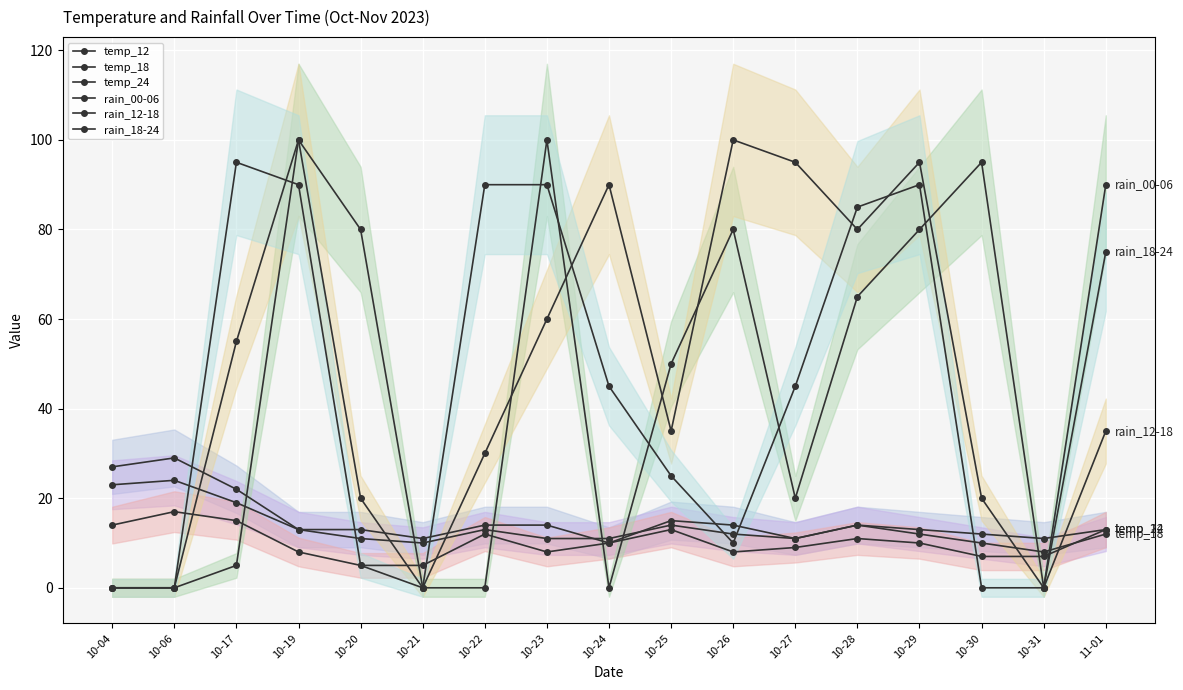

Rank the series by their maximum value, from lowest to highest.

temp_24, temp_18, temp_12, rain_18-24, rain_00-06, rain_12-18